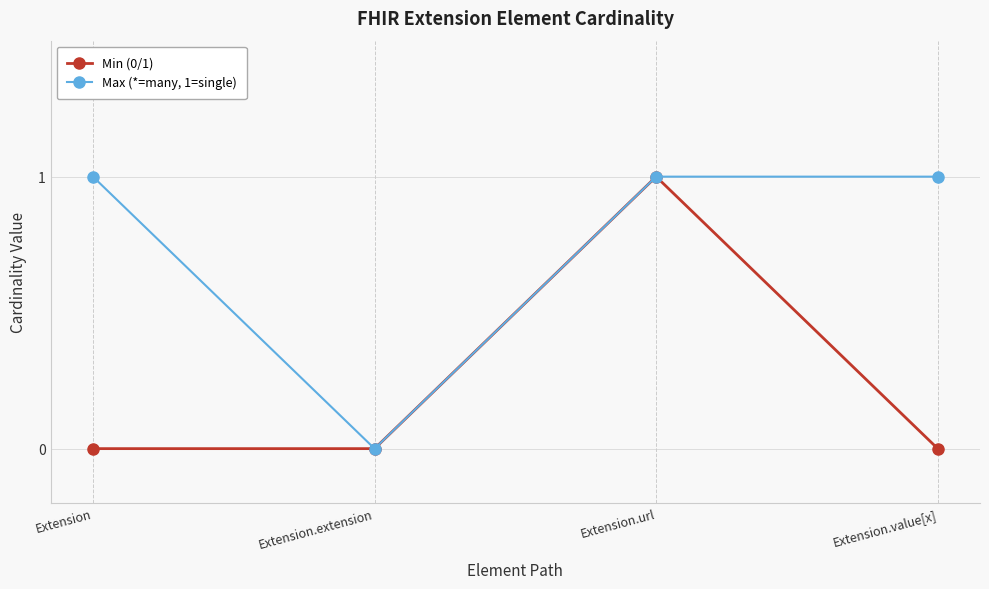

What position from the right is Extension.extension?

3